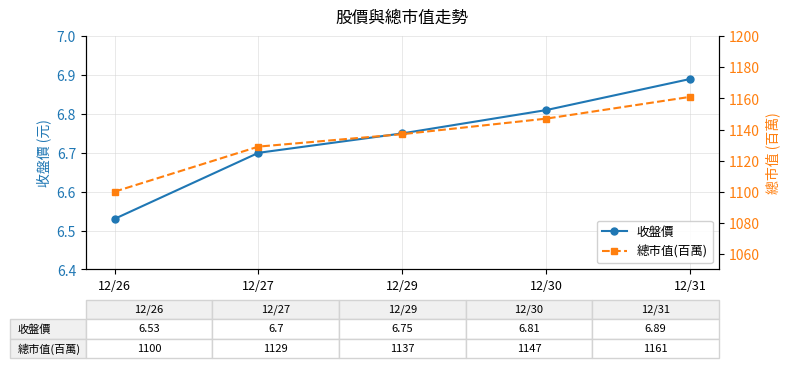

Does the chart display data point markers on the line(s)?

Yes